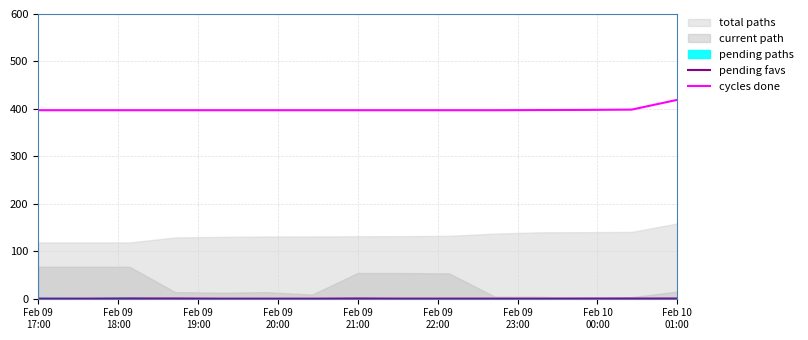

What is the highest value of the cycles done series?

419.1